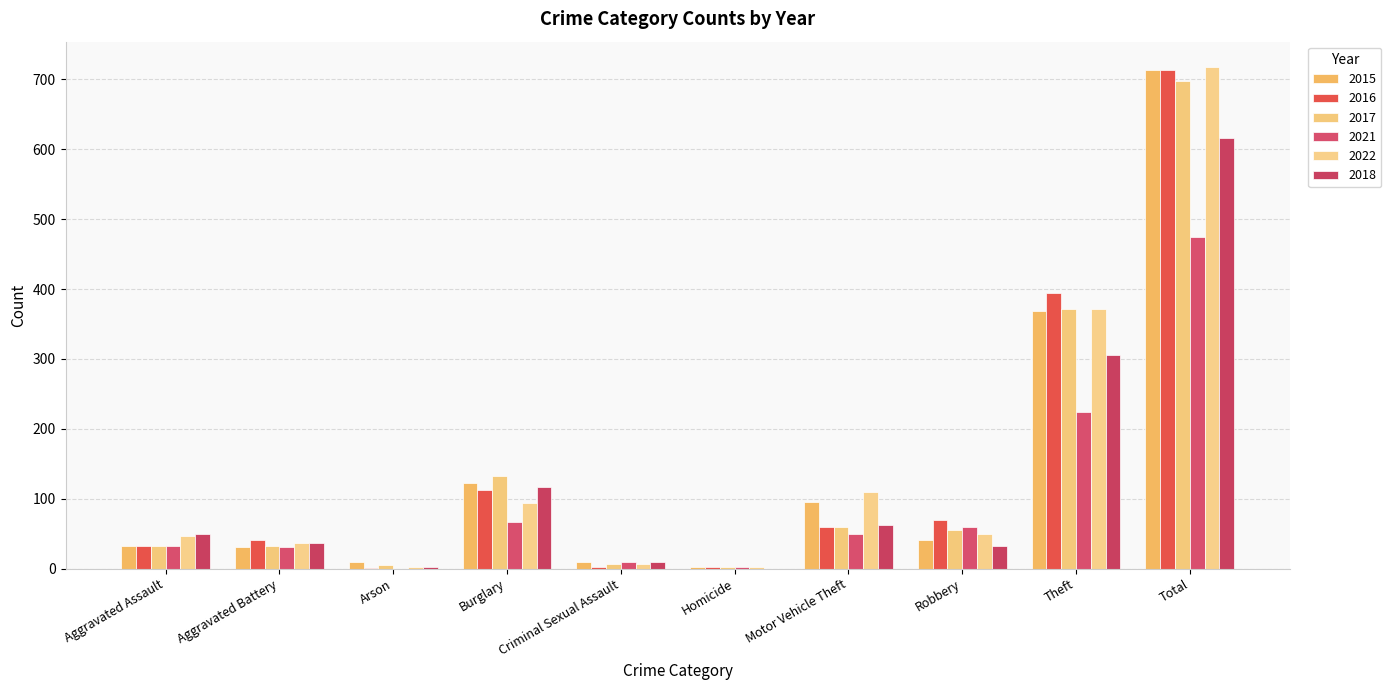

Reading left to right, extract all data points from this chart.

2015: 32	31	9	123	9	3	96	41	369	713
2016: 32	41	1	113	2	2	59	69	394	713
2017: 32	32	5	133	7	2	59	55	372	697
2021: 32	31	0	67	10	2	49	59	224	474
2022: 47	36	2	94	7	2	109	50	371	718
2018: 50	37	2	117	9	0	63	33	305	616